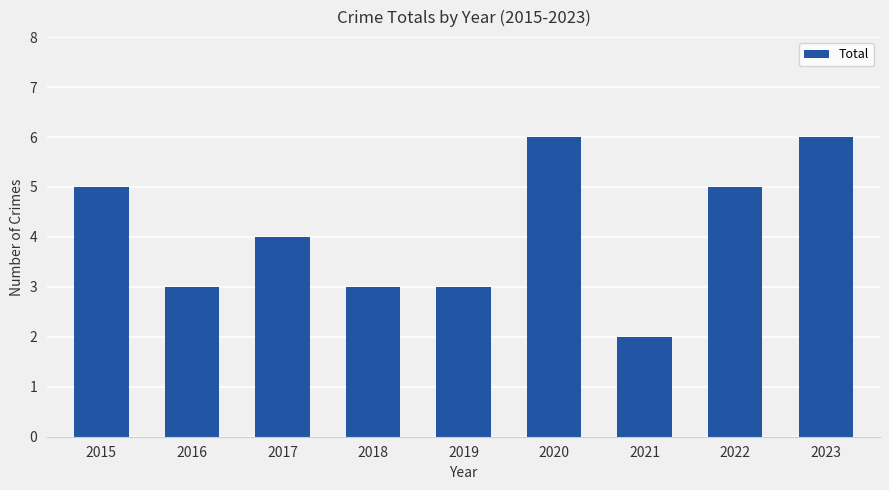

What is the difference between the second highest and minimum values?

4